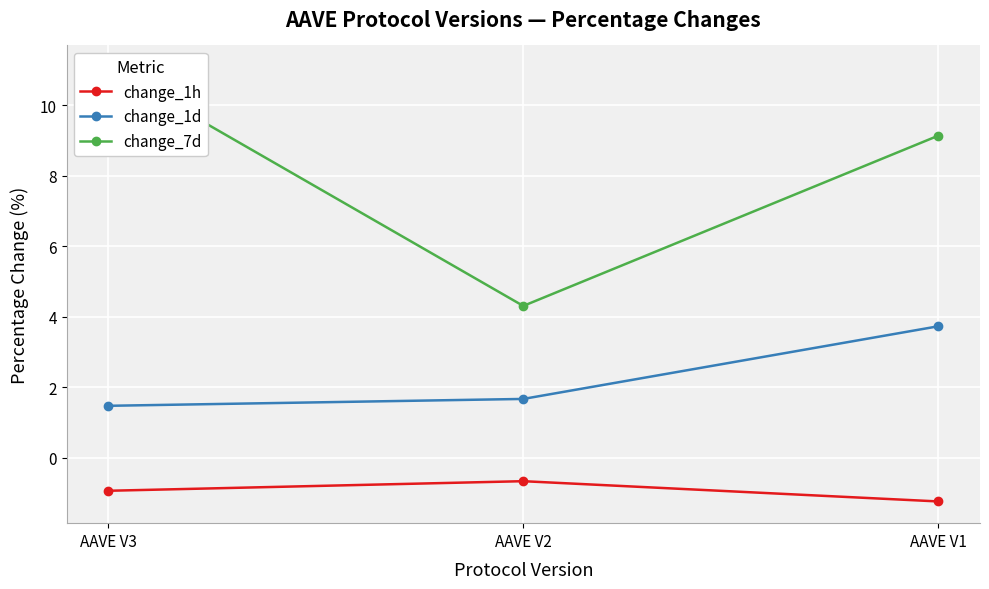

Count the number of data series in this chart.

3